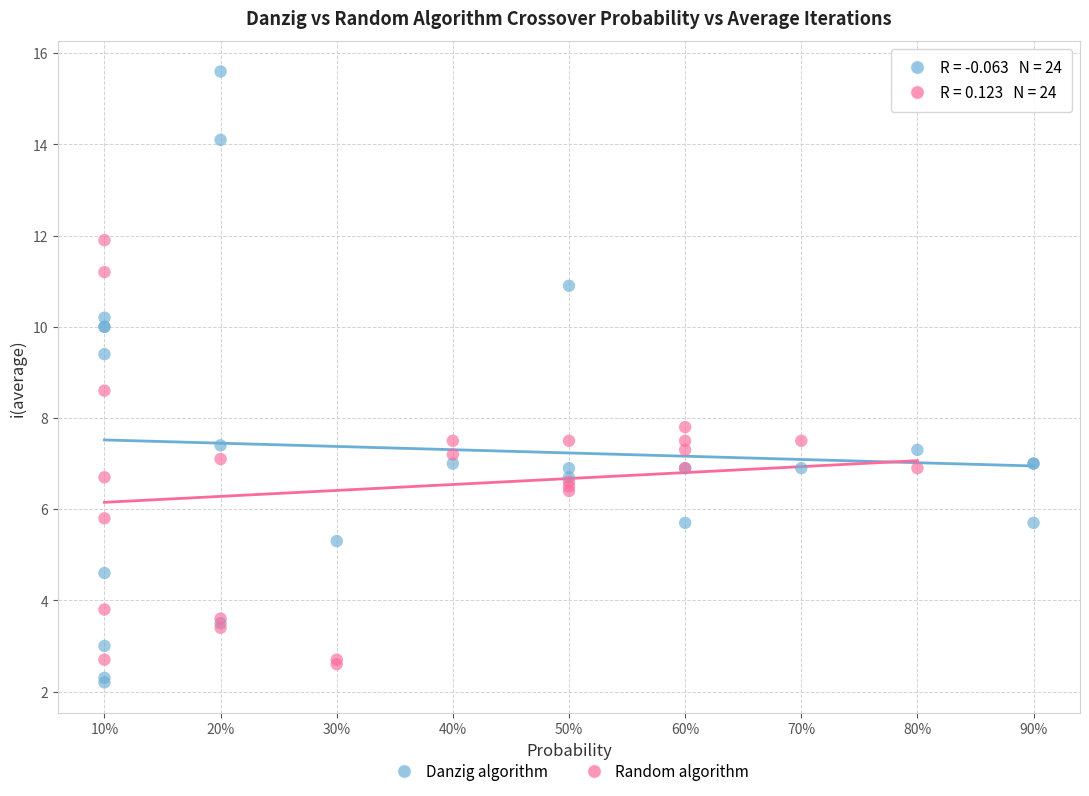

Which series contains the highest Y value?

Danzig algorithm